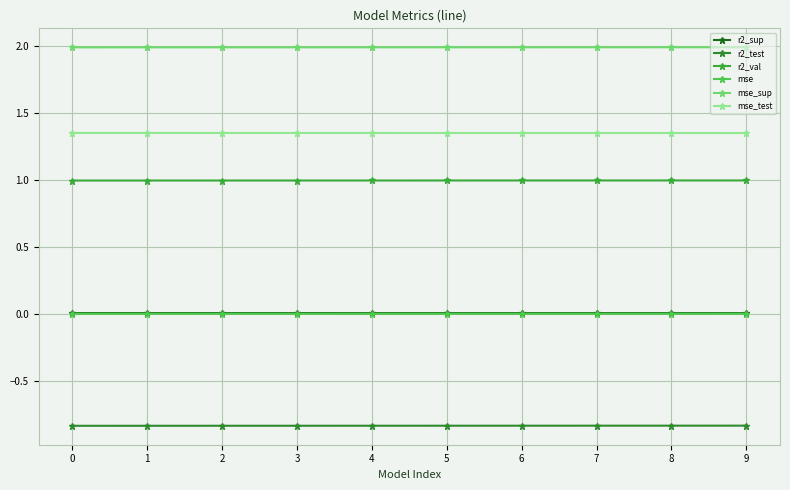

Count the number of categories in the chart.

10